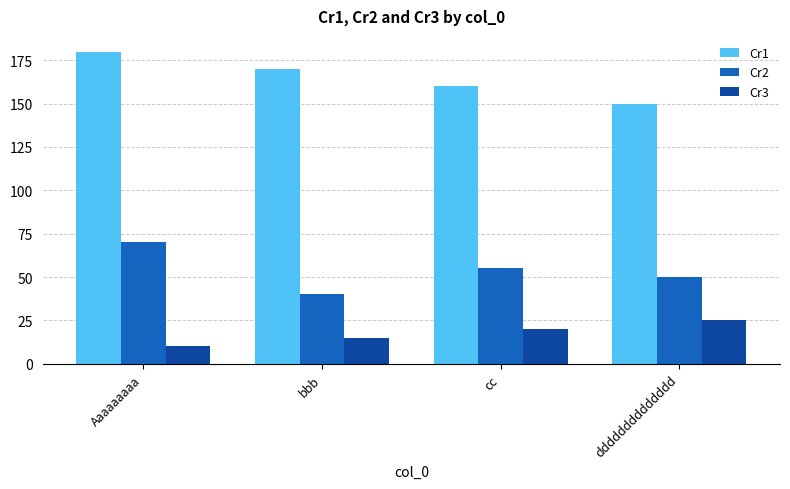

What is the approximate value of Cr3 at bbb, to the nearest 5?

15